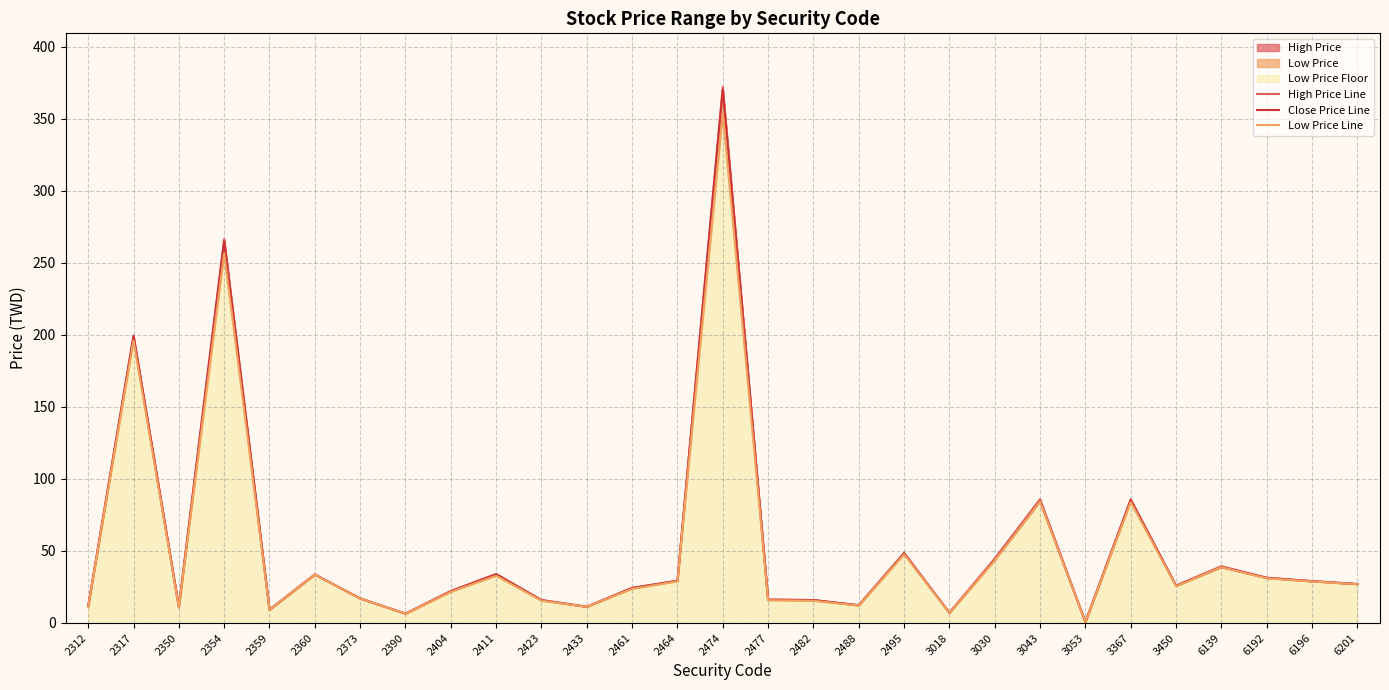

How many categories are shown in the chart?

29